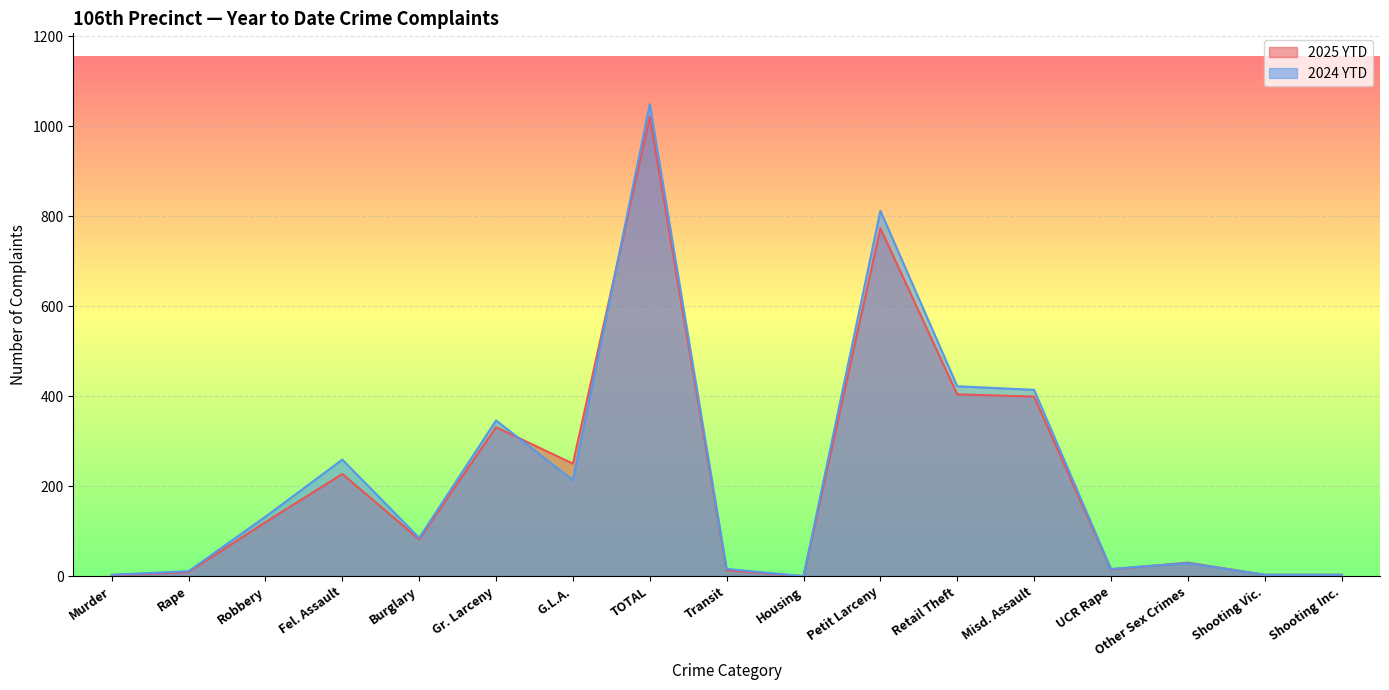

At which category is the sum across all series the highest?

TOTAL